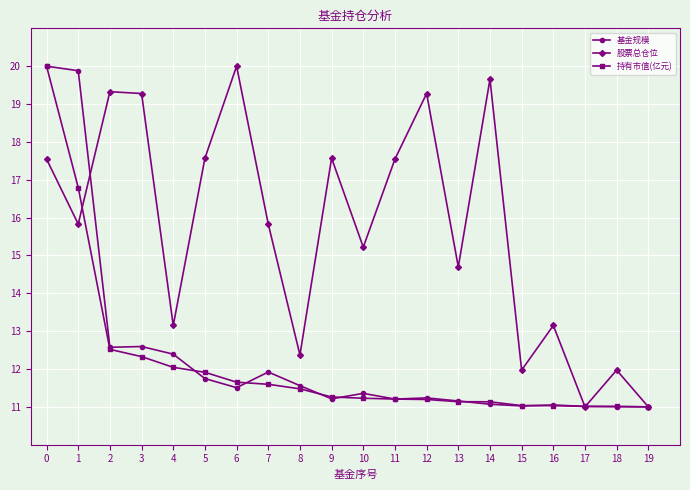

Read the 基金规模 value at 4.

12.4